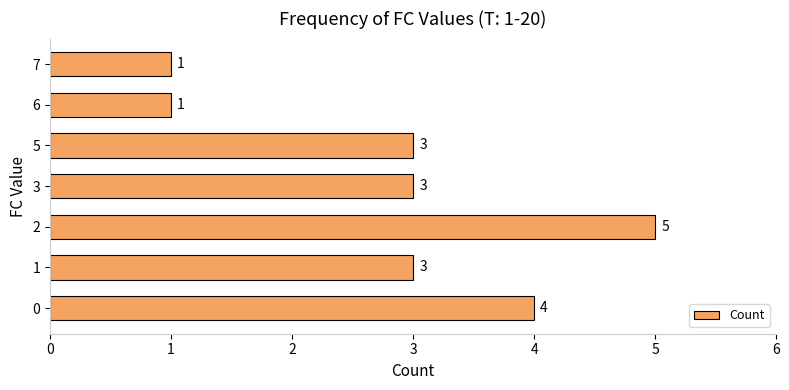

What is the maximum value shown in the chart?

5